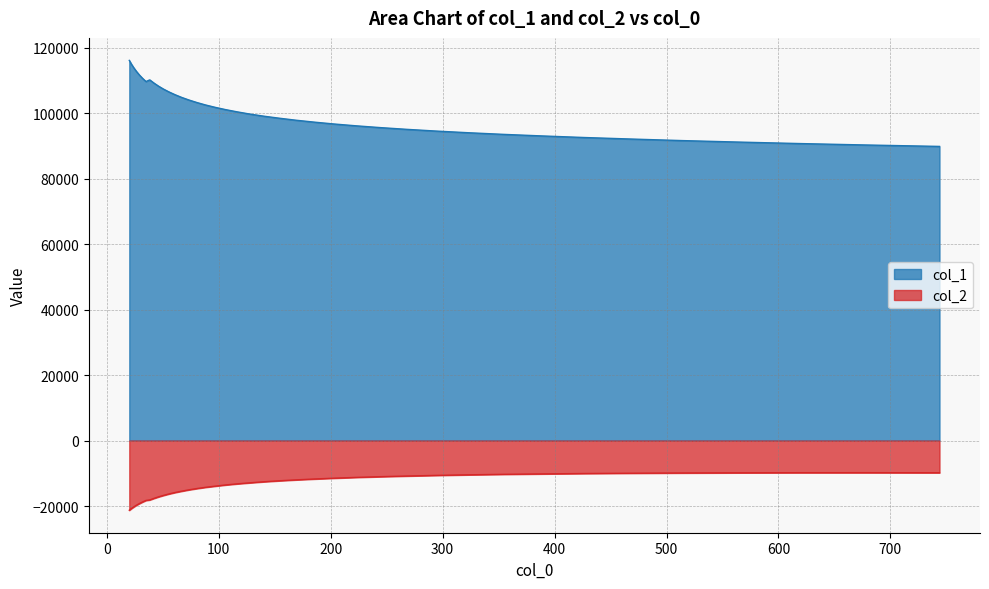

True or false: col_1 and col_2 intersect in this chart.

False